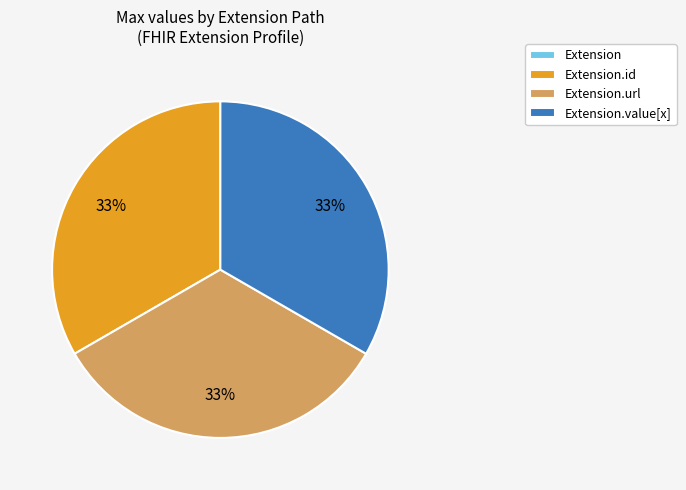

Does any single category account for the majority?

No